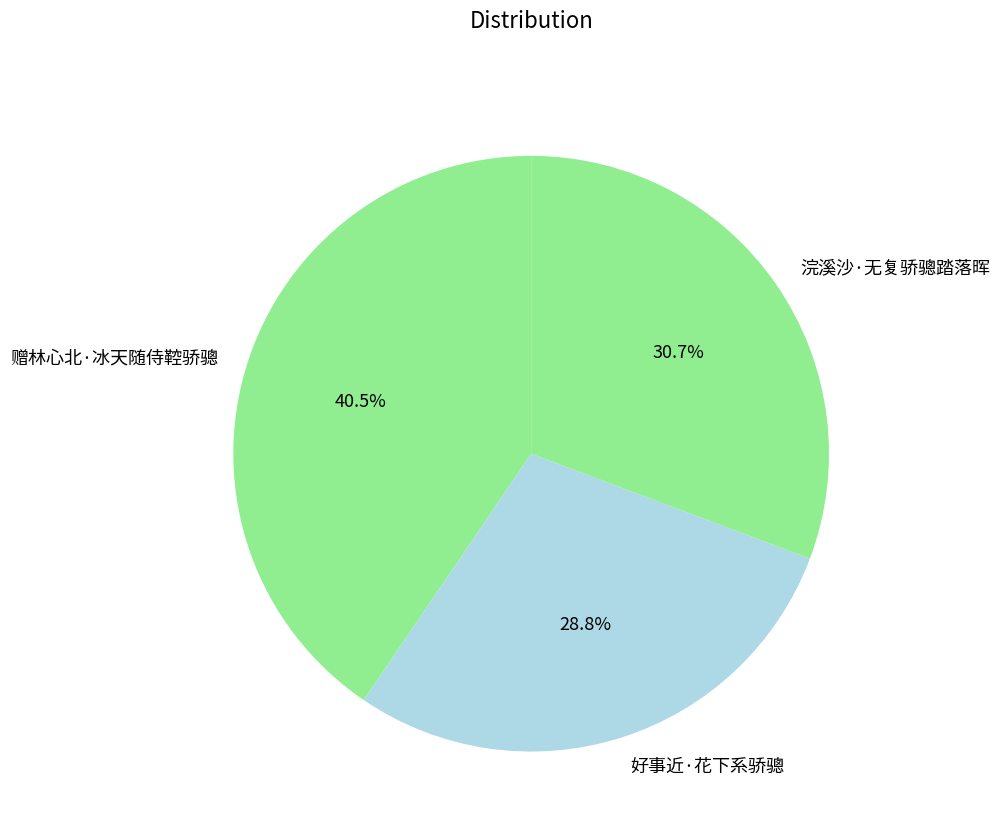

Which category has the biggest portion of the pie?

赠林心北·冰天随侍鞚骄骢